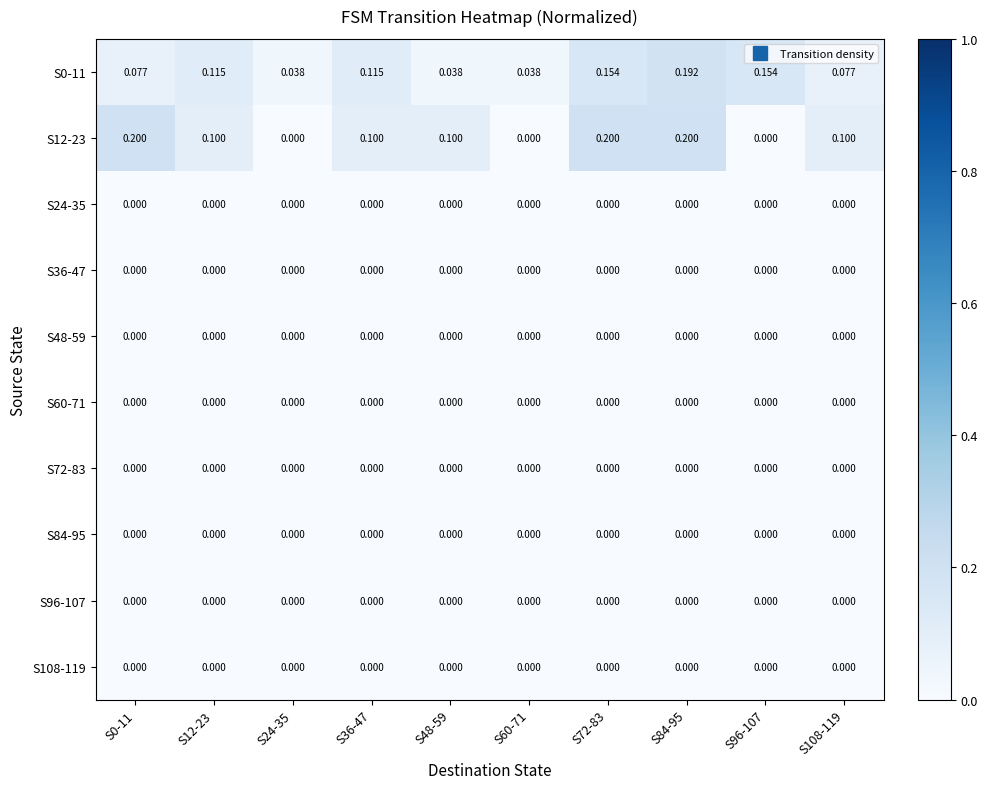

Is the value of S0-11 at S0-11 greater than the value of S36-47 at S0-11?

Yes